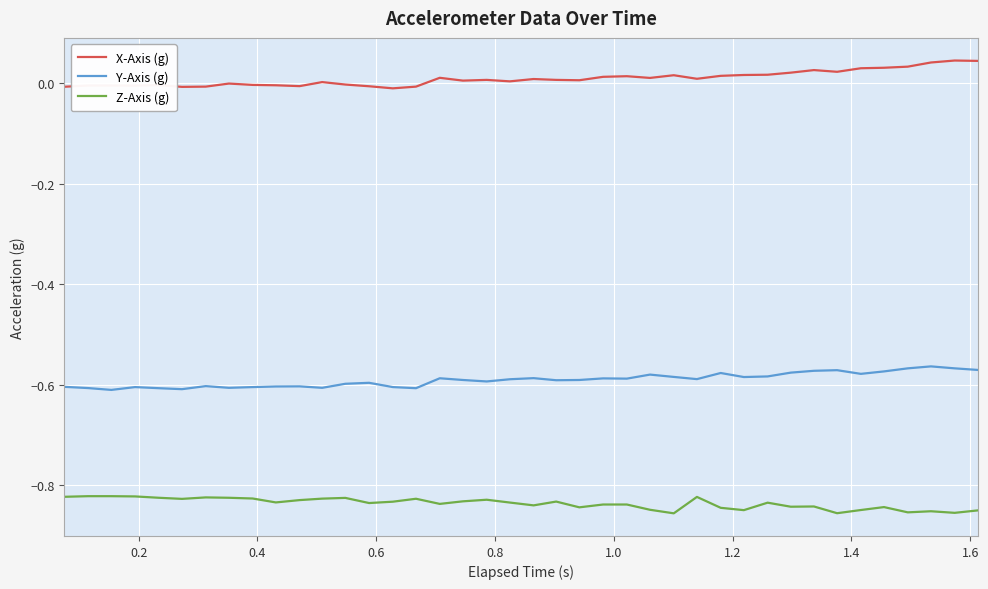

True or false: X-Axis (g) and Y-Axis (g) cross at least once.

False